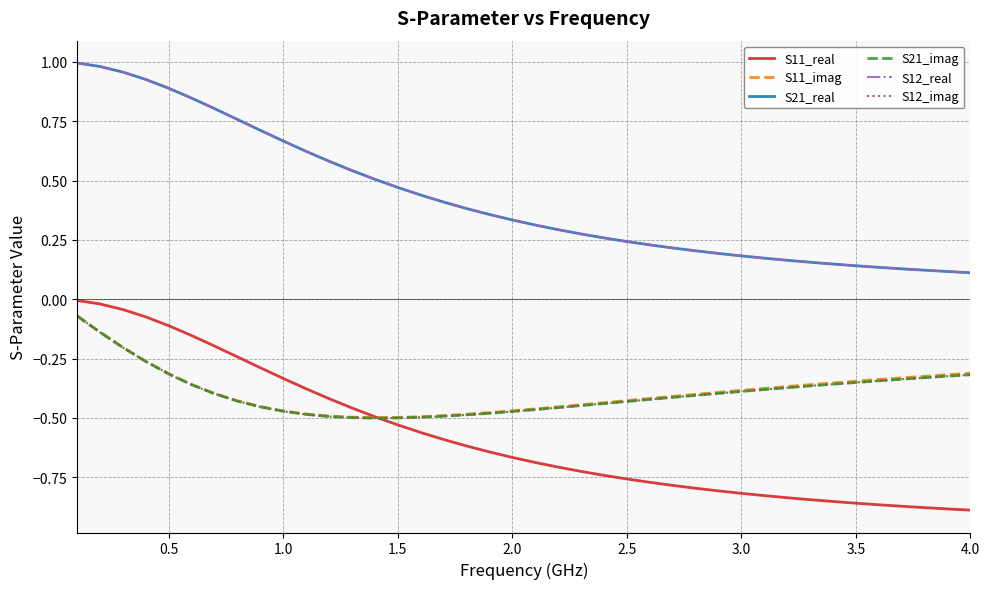

In S11_imag, how many points are lower than both neighbors (excluding endpoints)?

1